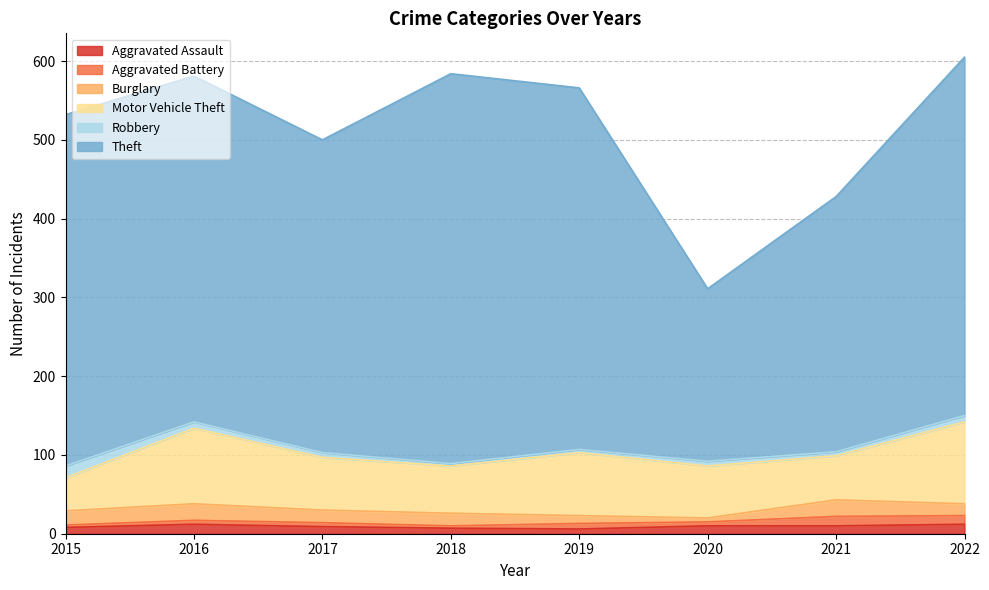

List the labels in order of Theft value, largest first.

2018, 2019, 2022, 2015, 2016, 2017, 2021, 2020